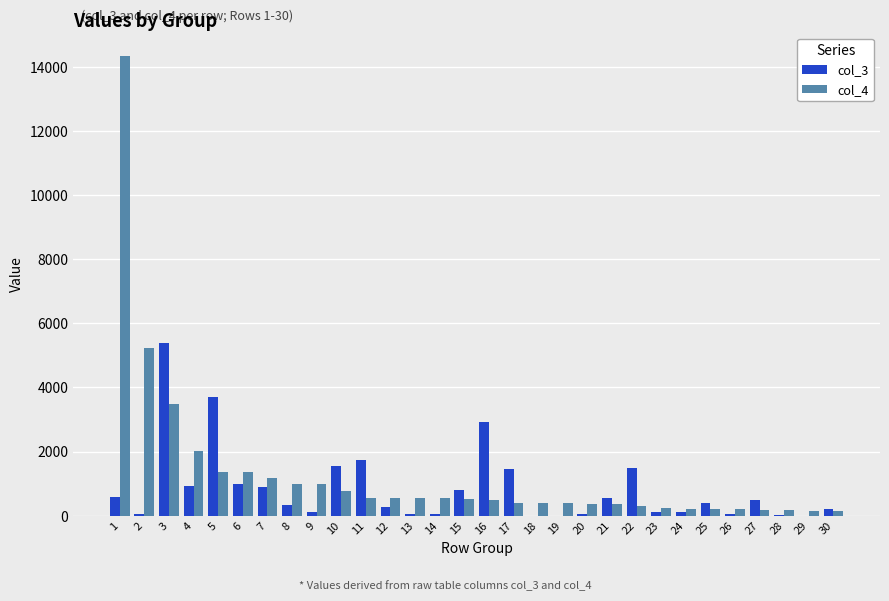

Is the value of col_4 at 2 greater than the value of col_3 at 11?

Yes